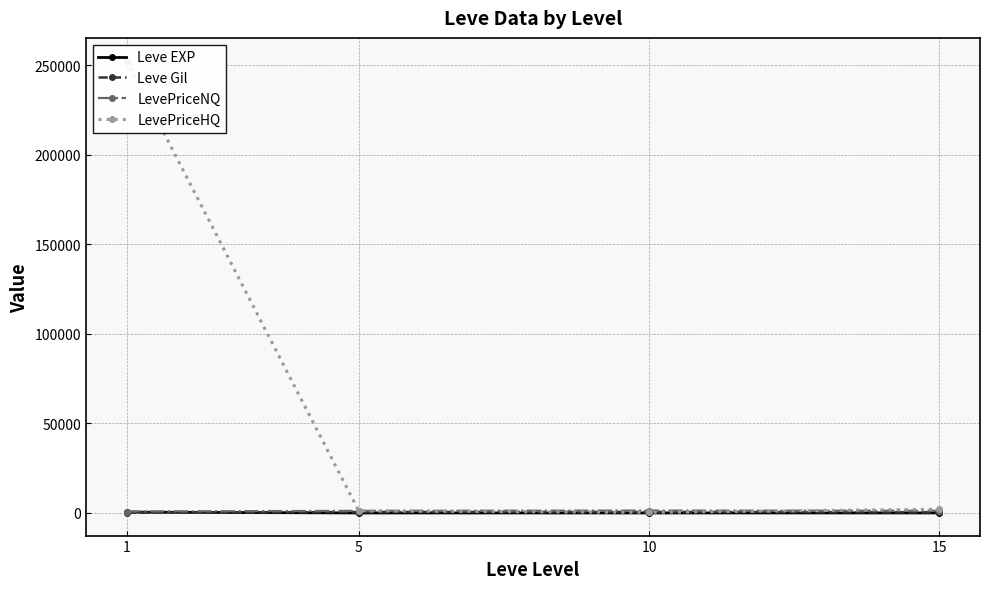

True or false: LevePriceNQ has more than 2 interior local peaks.

False